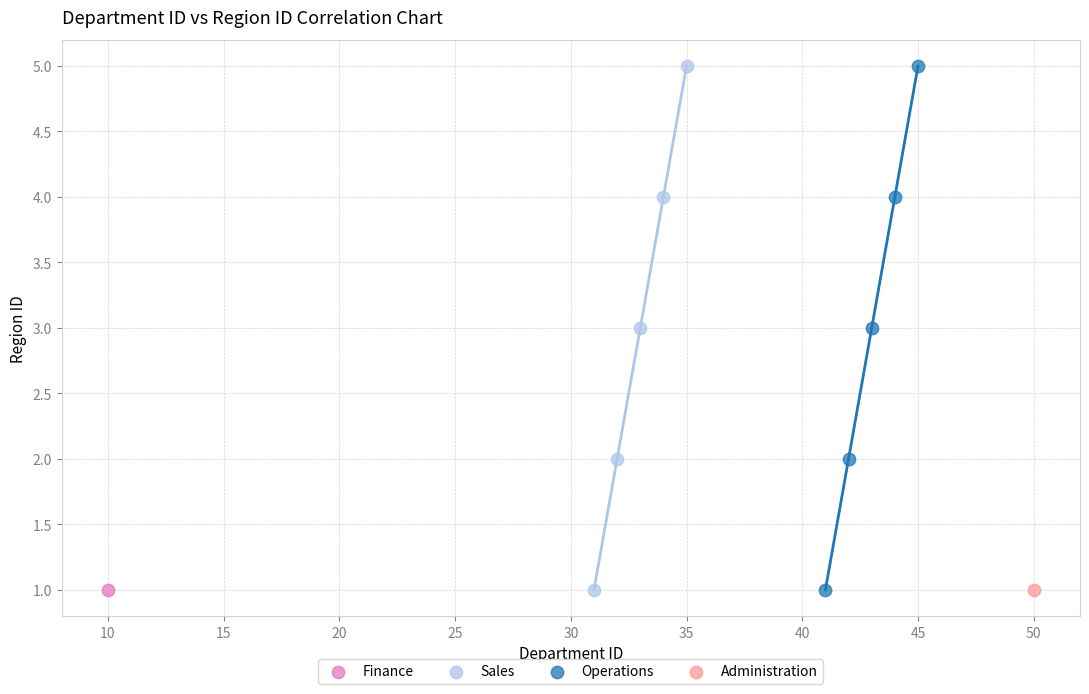

What are all the series names shown in the legend?

Finance, Sales, Operations, Administration